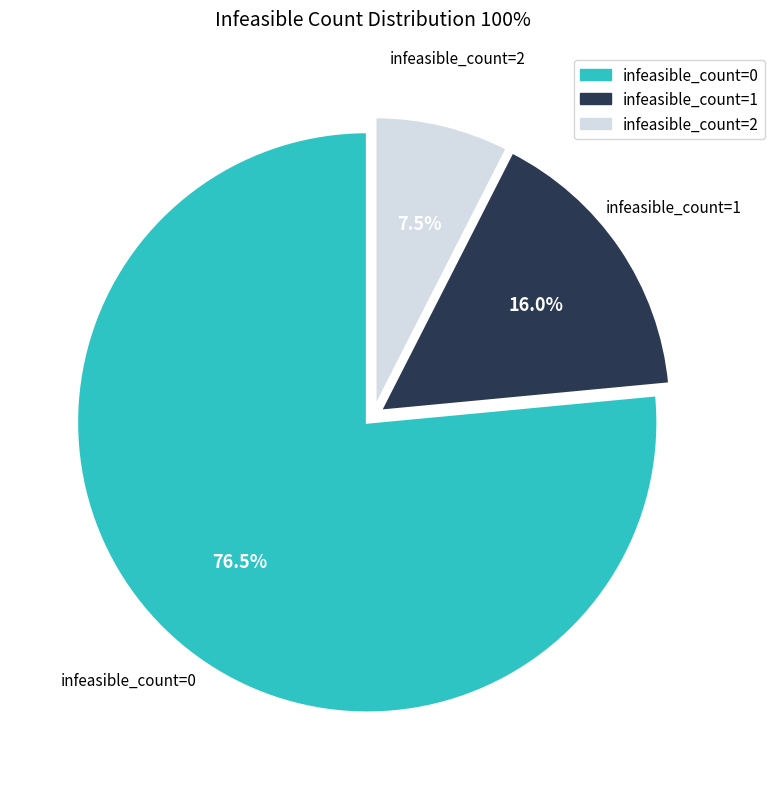

Does any single category account for the majority?

Yes